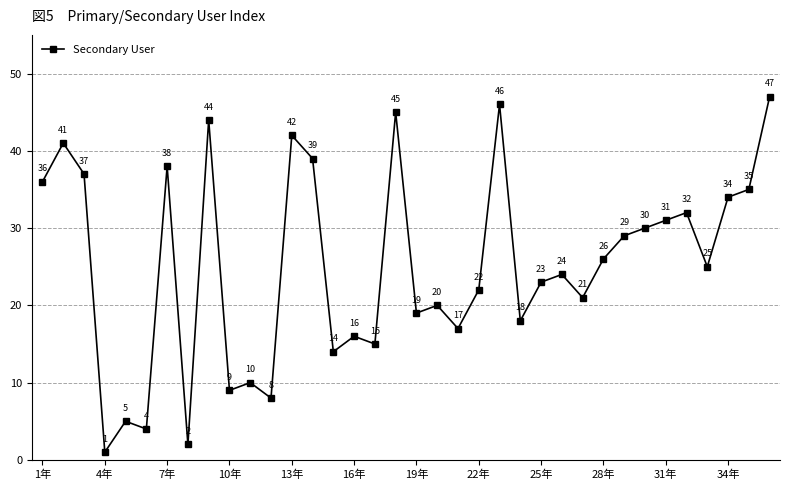

What is the value of the 12th point from the left?

8